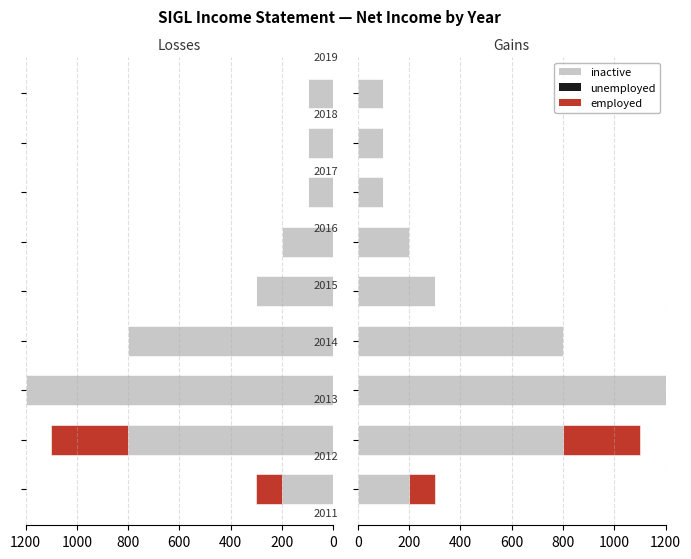

What is the greatest value displayed?

1200.0